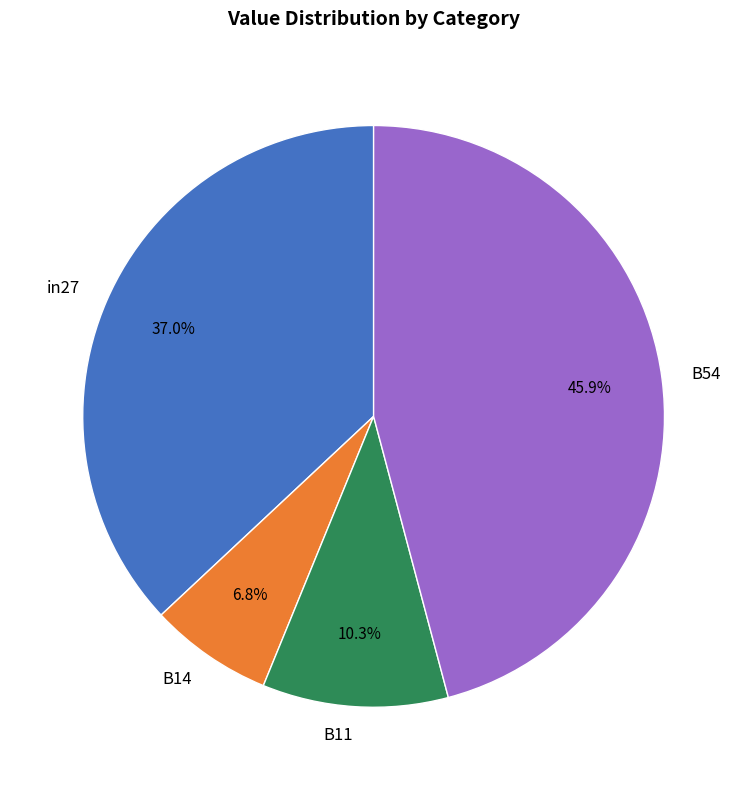

Count the number of slices in the pie.

4